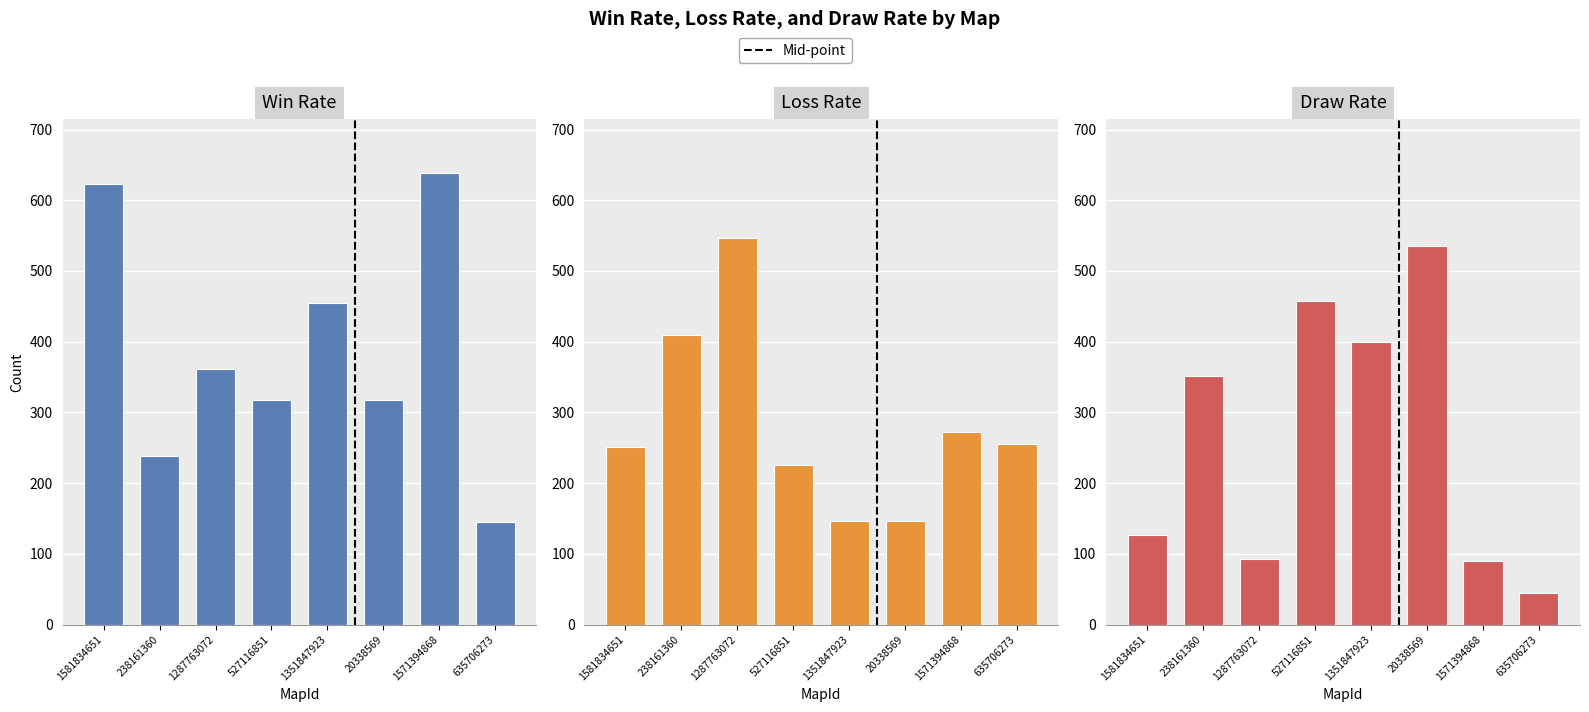

True or false: Loss Rate has a value of 479 at 1571394868.

False